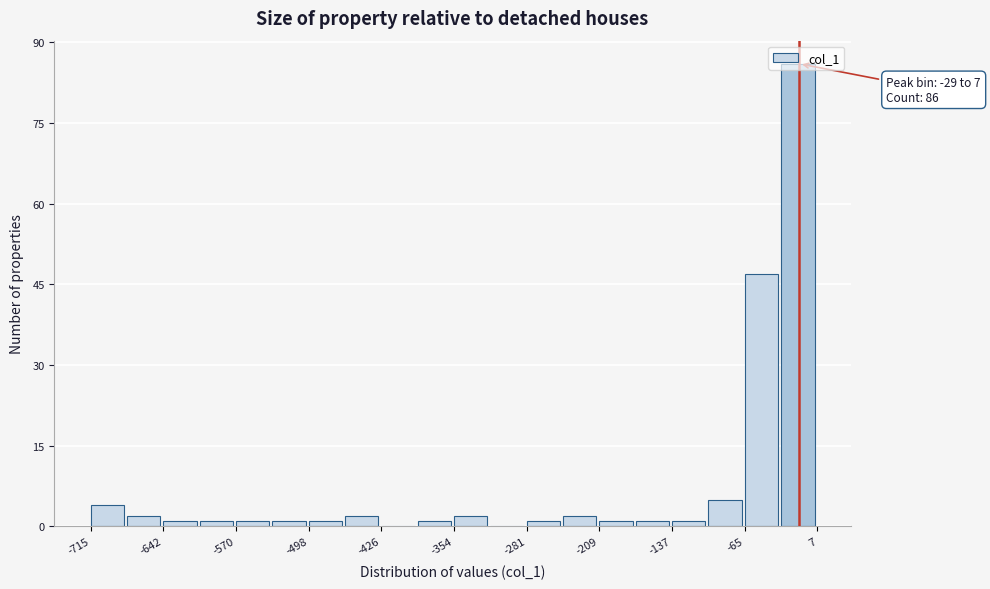

Around what value on the x-axis is the tallest bar? Give the approximate position of its centre, as read against the axis.

-10